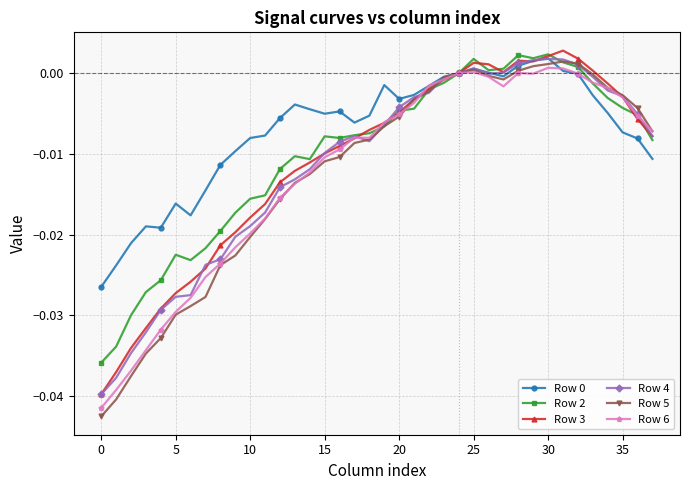

How many series are shown in this chart?

6